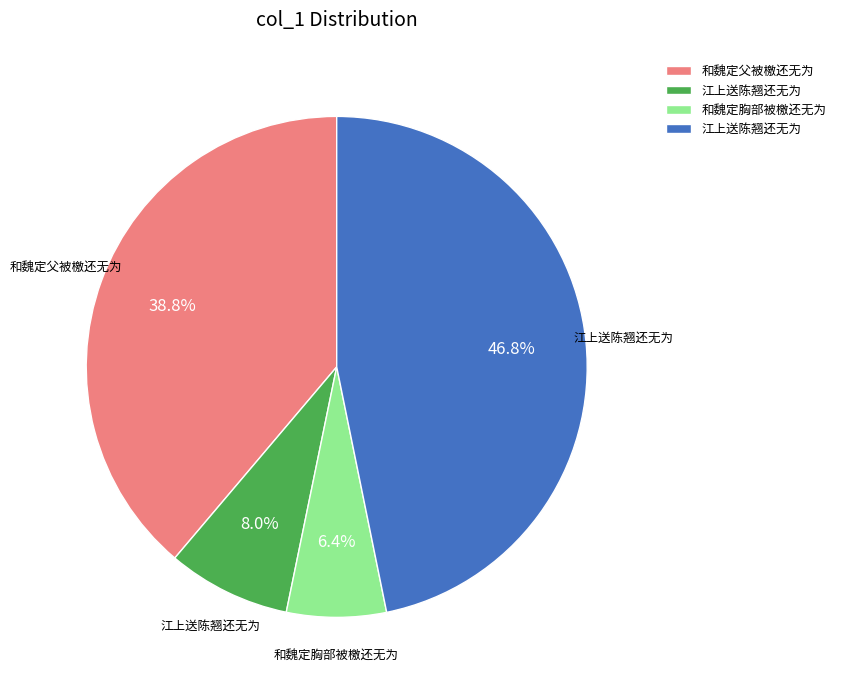

Count the number of slices in the pie.

4